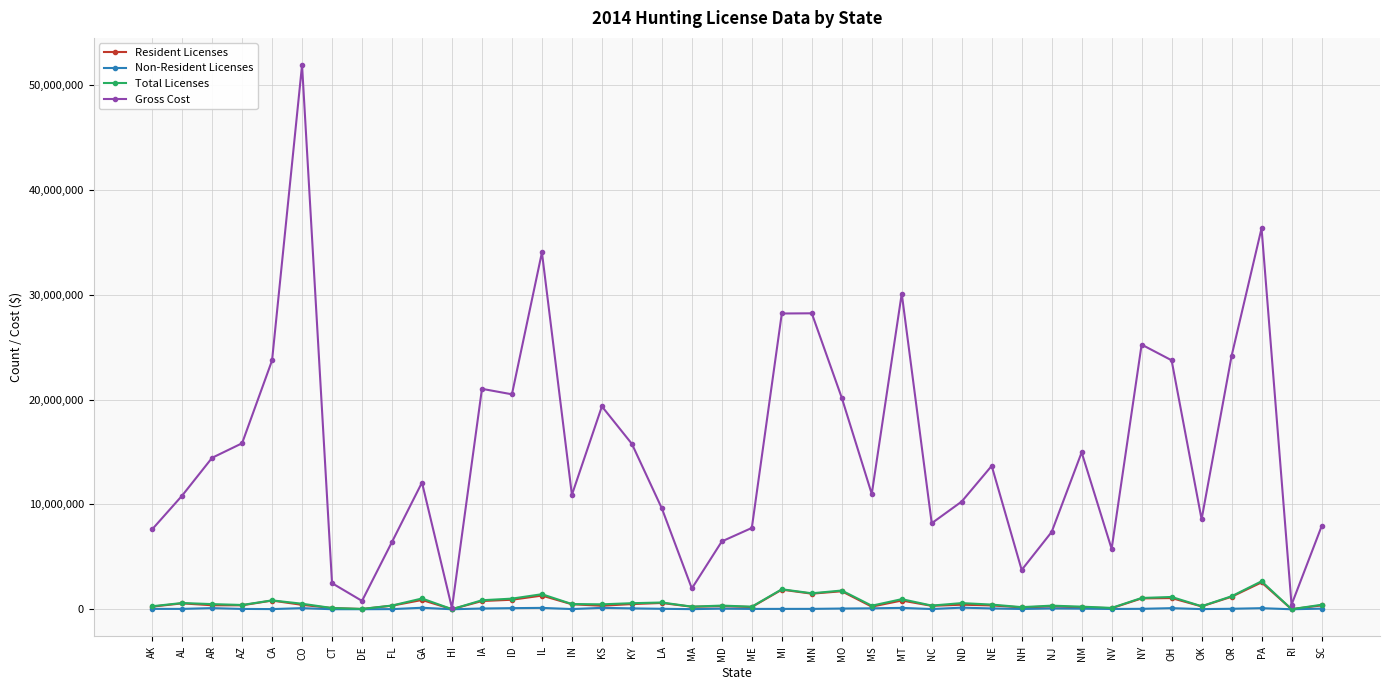

What is the label of the 4th point from the left?

AZ